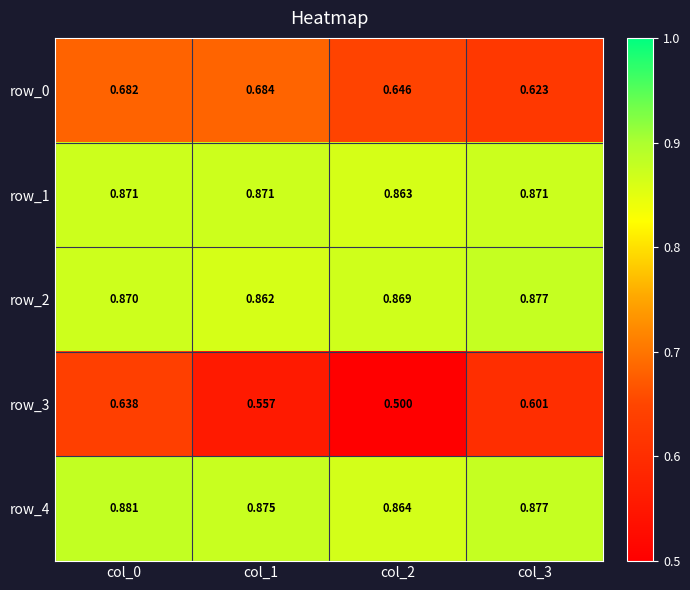

At col_3, list the series in order from largest to smallest.

row_4, row_2, row_1, row_0, row_3